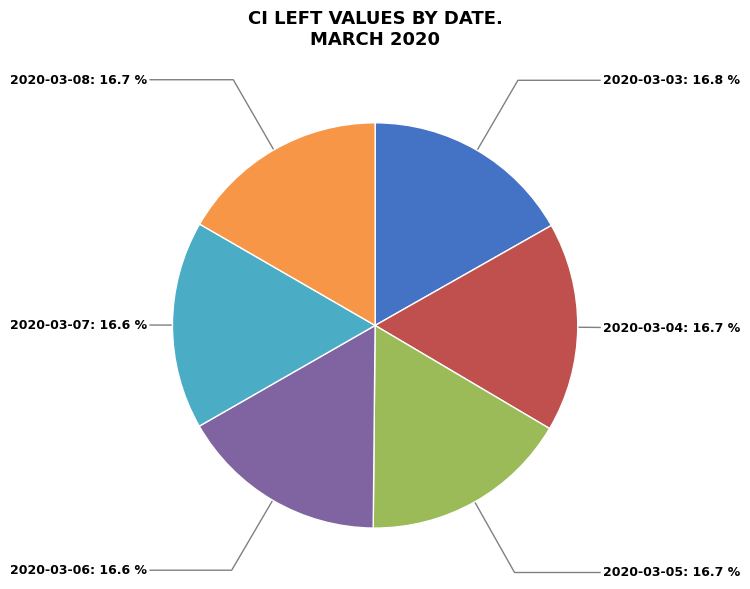

Combined, do 2020-03-08: 16.7 % and 2020-03-07: 16.6 % account for over 50%?

No